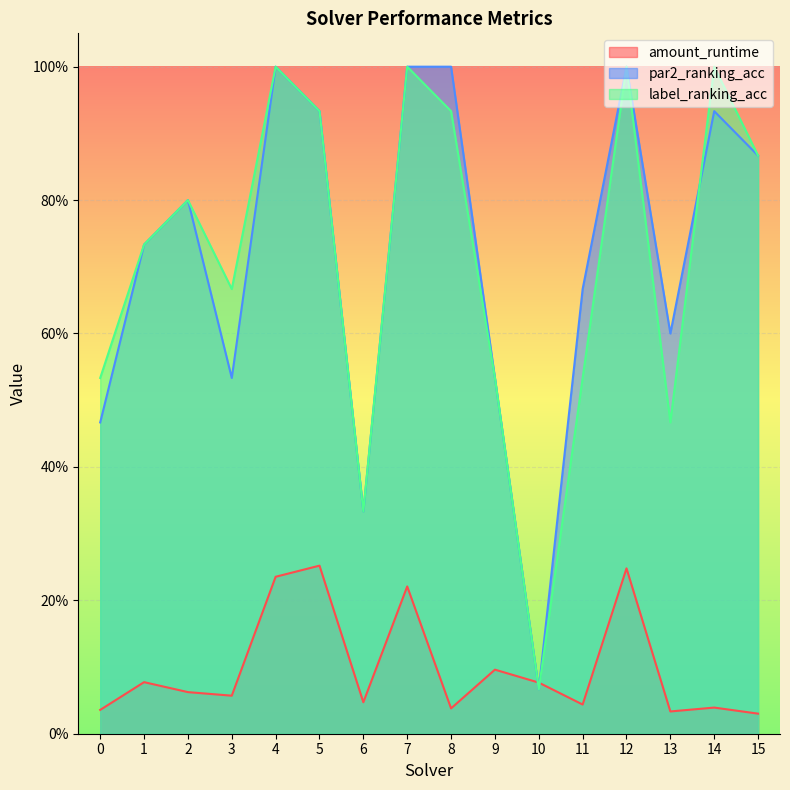

In amount_runtime, how many points are higher than both neighbors (excluding endpoints)?

6